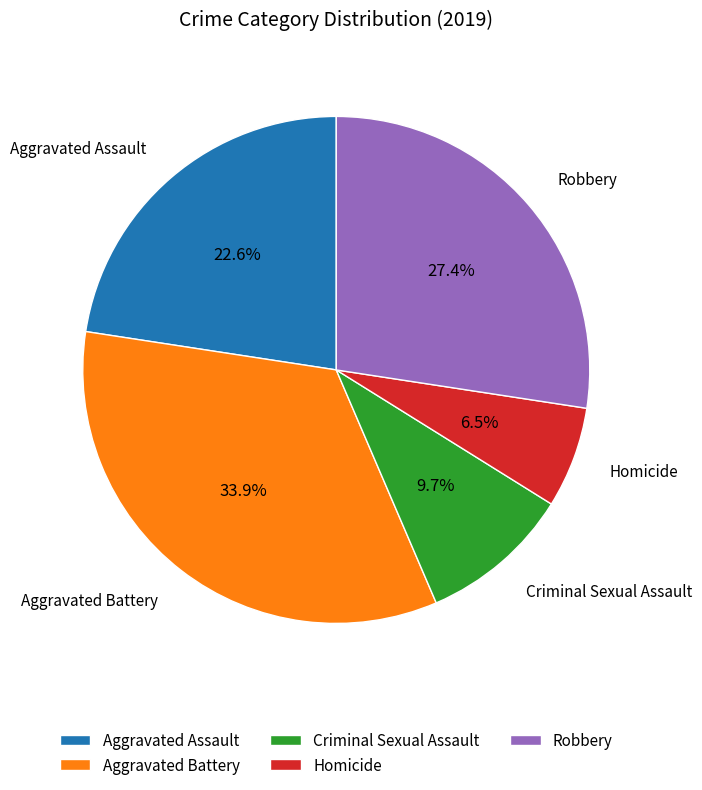

To the nearest percent, what is the average slice percentage?

20%